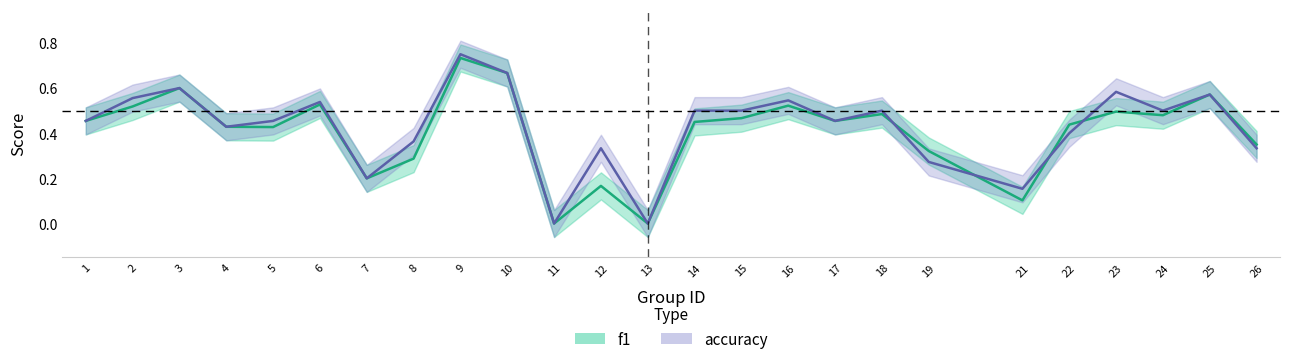

What is the difference between the accuracy values at 21 and 23?

0.4